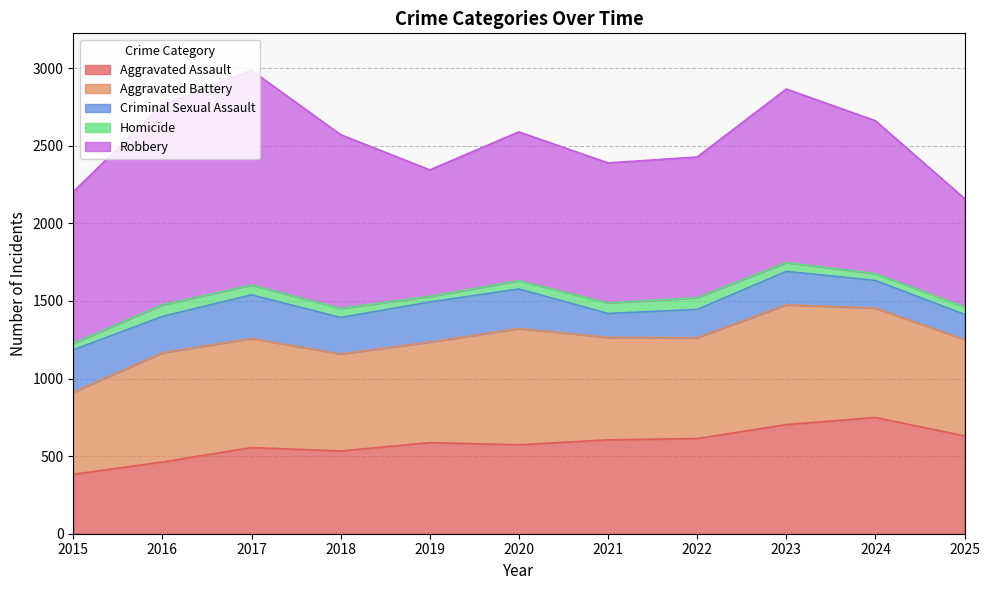

What is the total value across all series at 2024?

2661